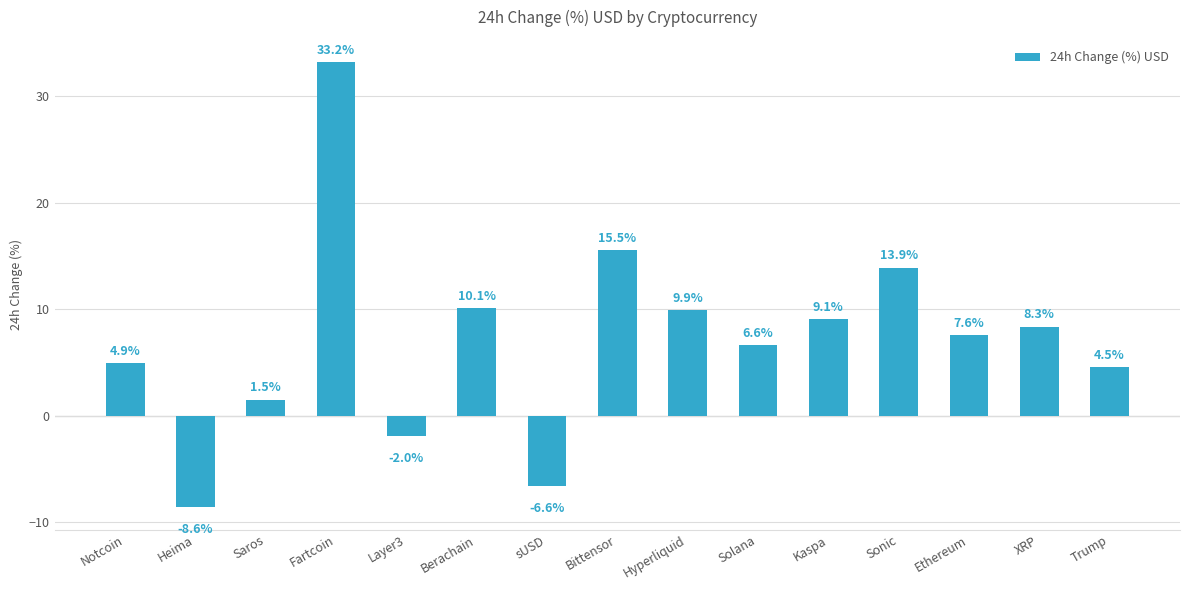

What is the greatest value displayed?

33.2